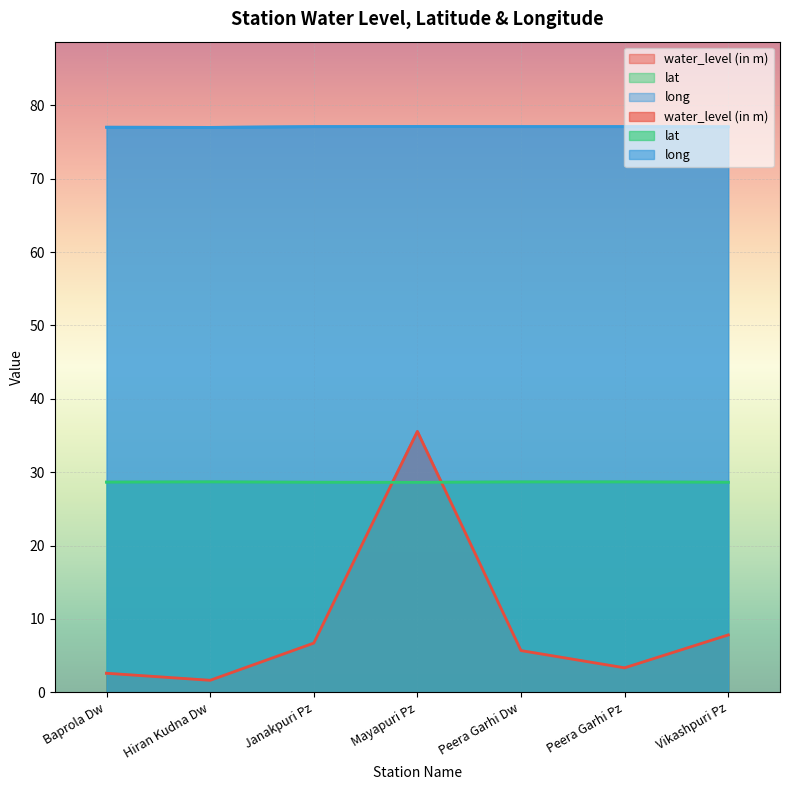

How many interior local valleys does the water_level (in m) series have?

2